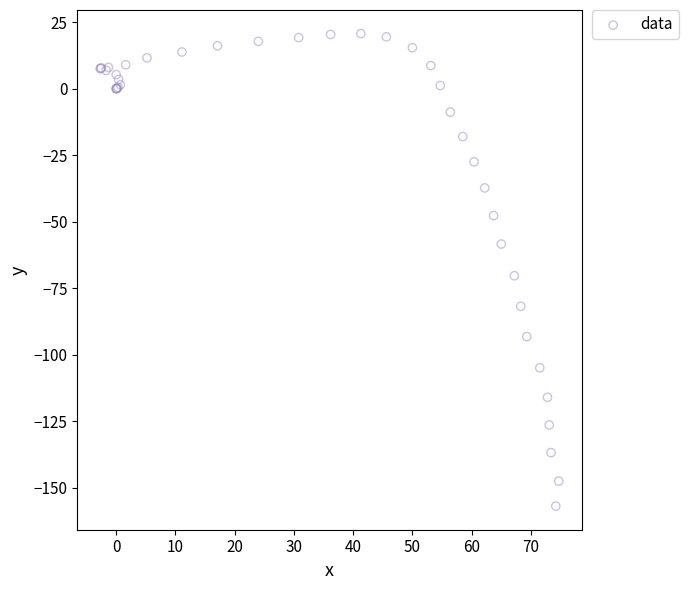

What Y value in the scatter plot is closest to -68?

-70.3